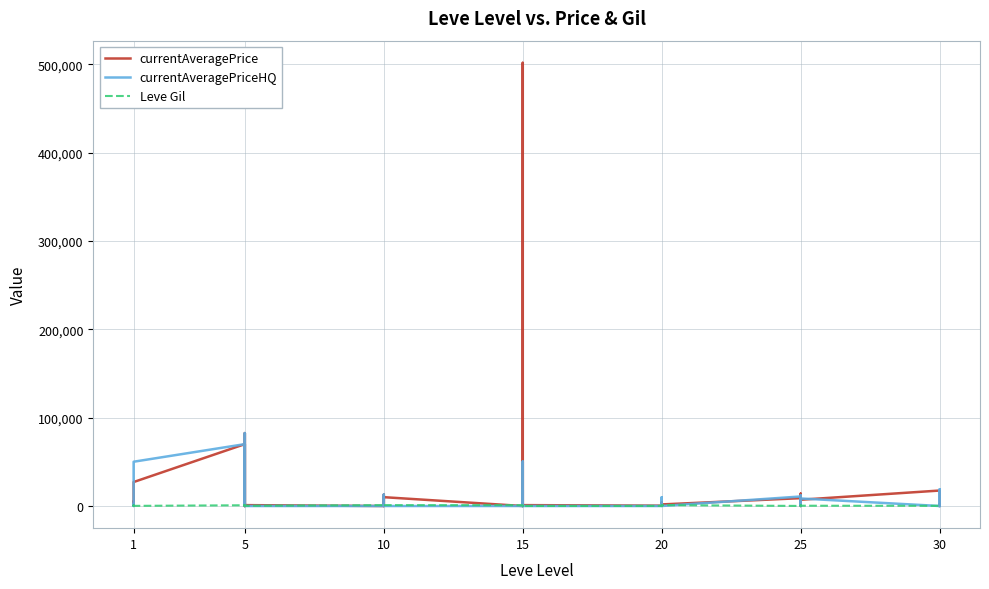

Is it true that currentAveragePrice equals 118528.7 at 5?

False